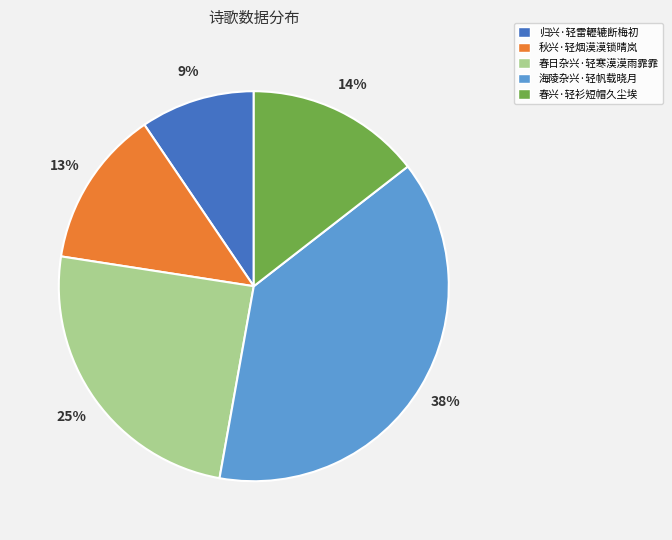

Approximately how many times larger is the value at 归兴·轻雷轣辘断梅初 compared to 海陵杂兴·轻帆载晓月?

0.2